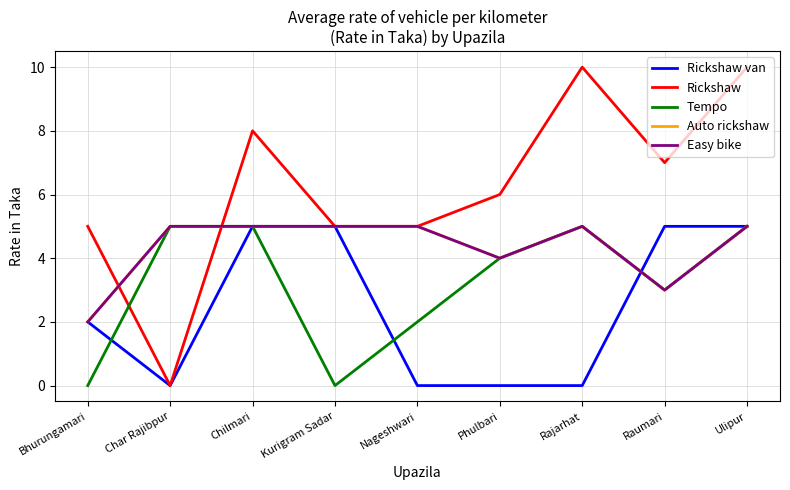

Is this an area chart (filled region under the line)?

No